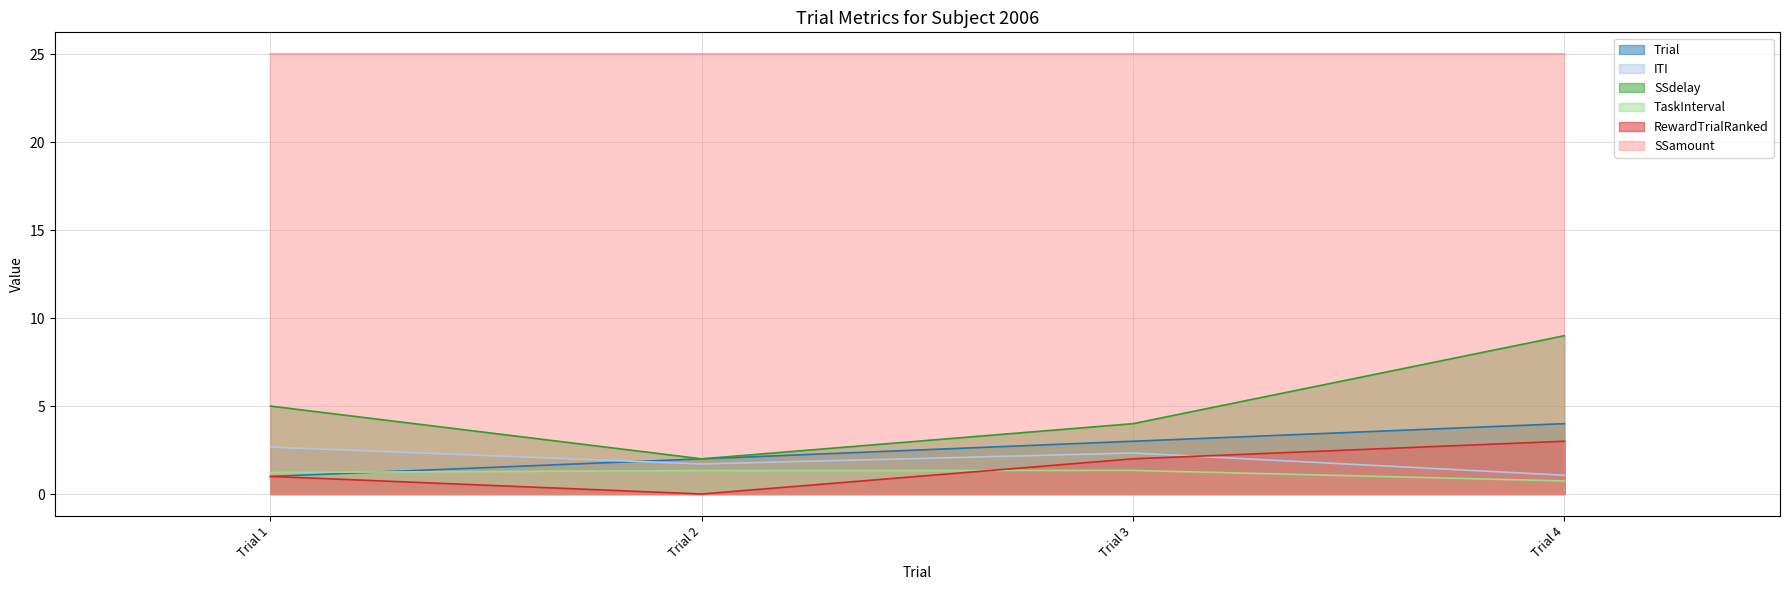

True or false: SSdelay has a value of 4.0 at Trial 3.

True